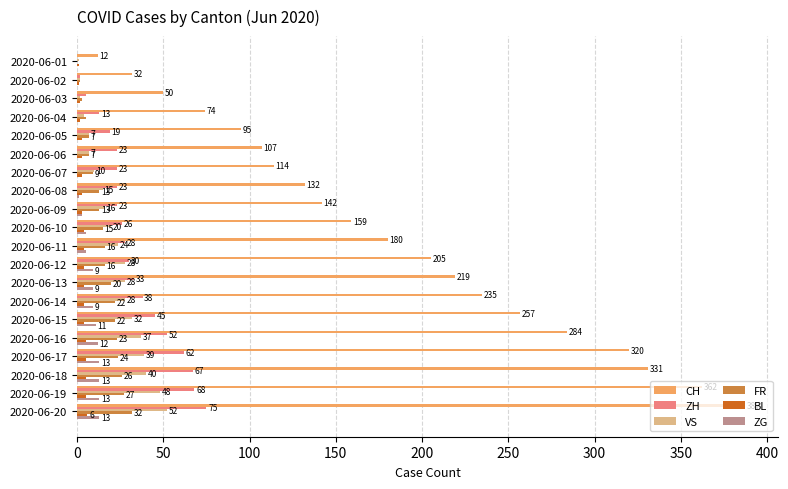

What is the average value of the FR series?

15